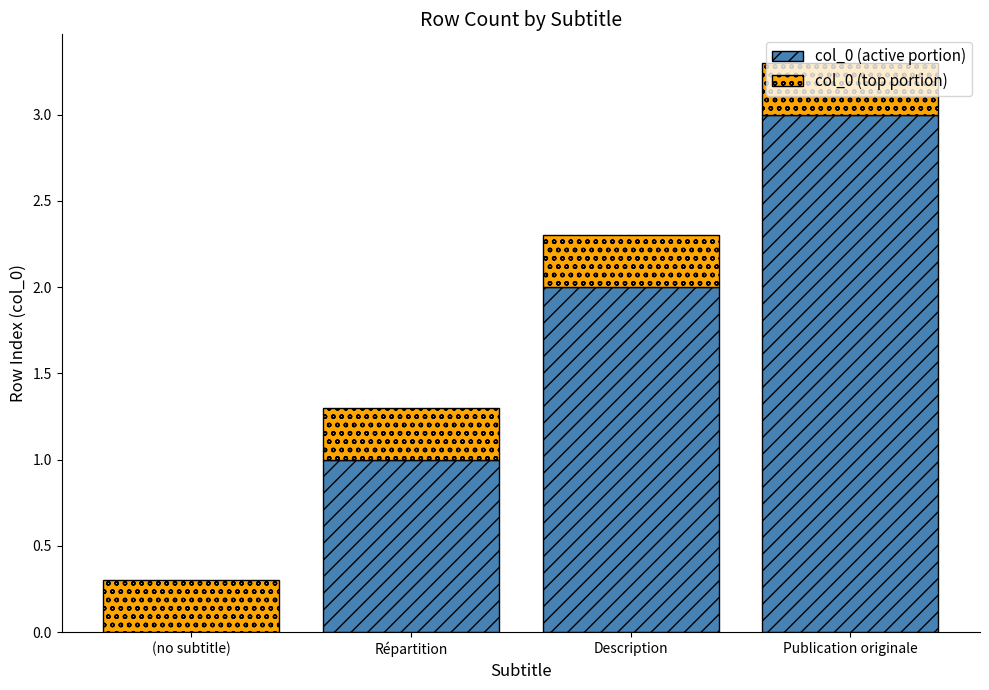

What is the sum of all col_0 (active portion) values?

6.0